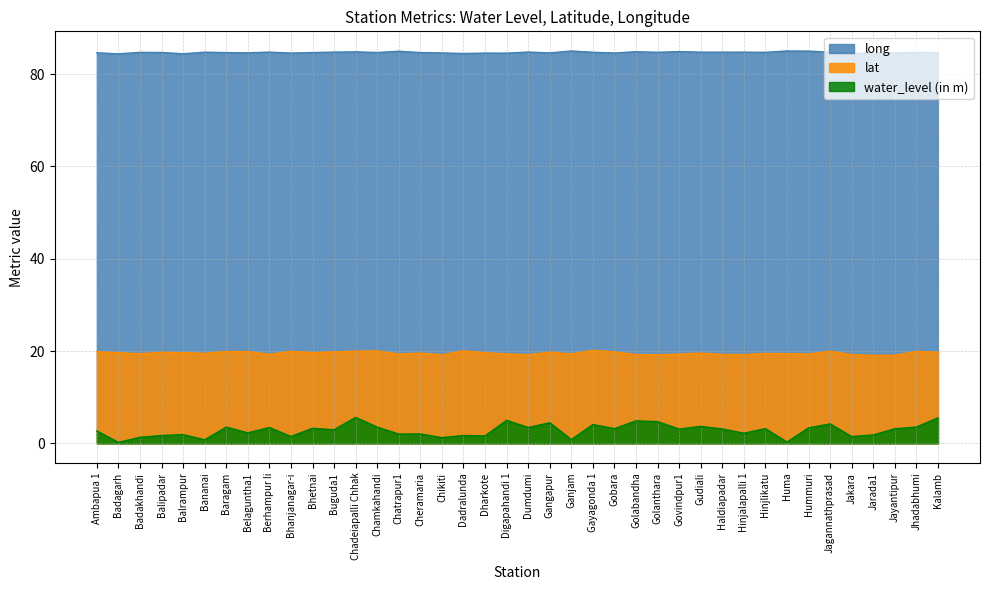

True or false: water_level (in m) and lat cross at least once.

False